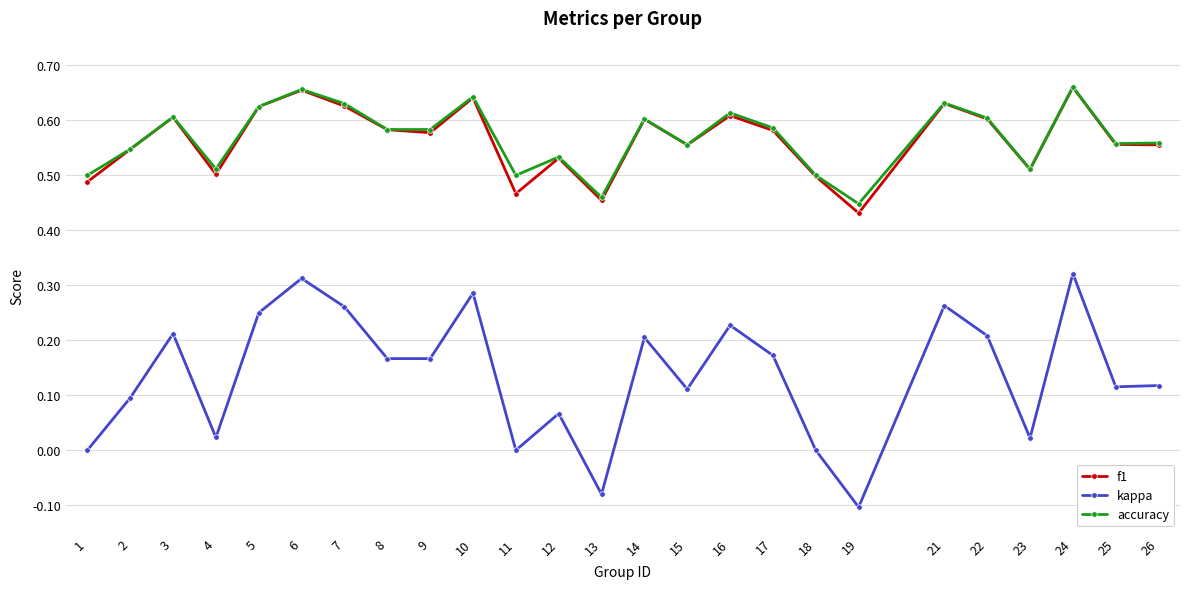

Which label corresponds to the smallest value in the chart?

19